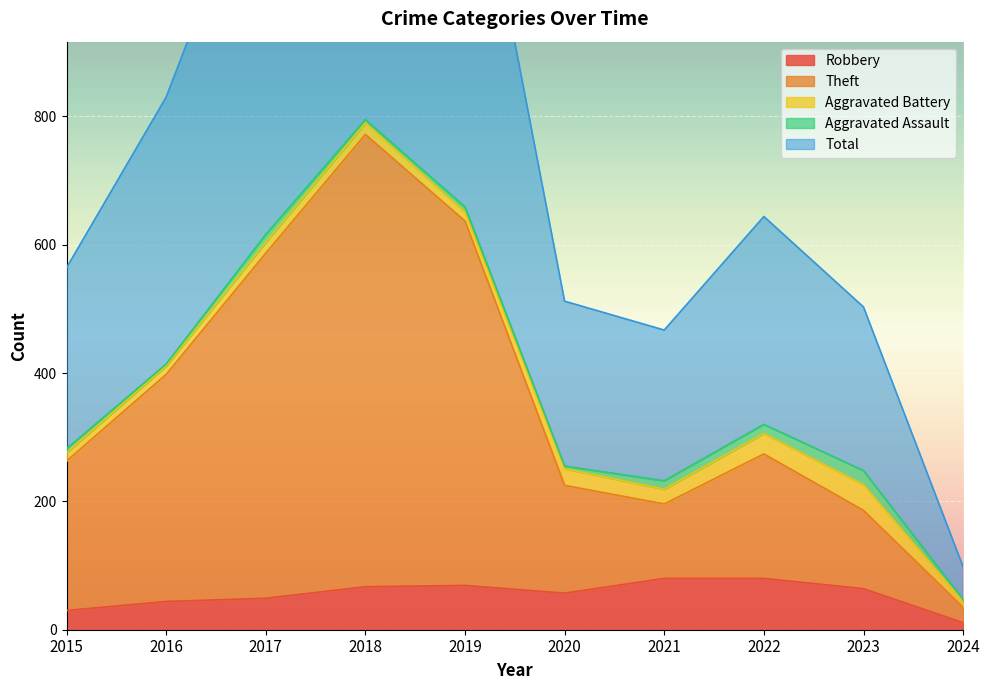

True or false: Theft and Total cross at least once.

False